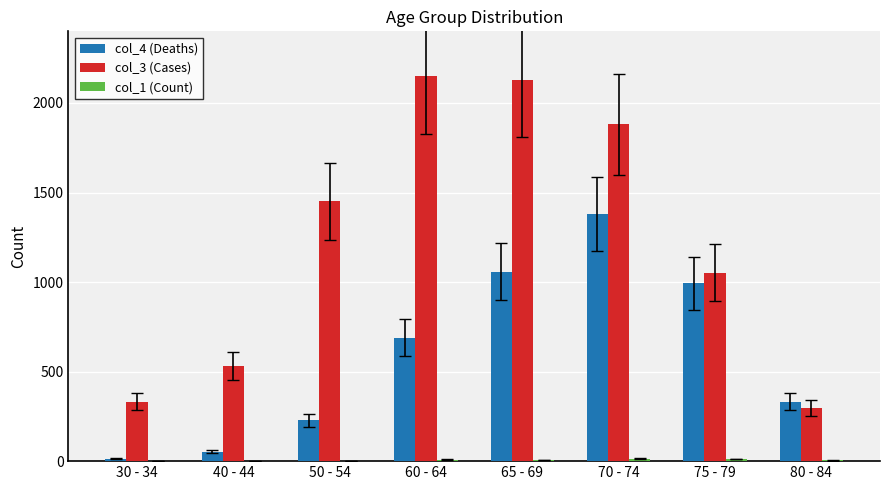

Are the bars grouped side by side (vs. stacked)?

Yes